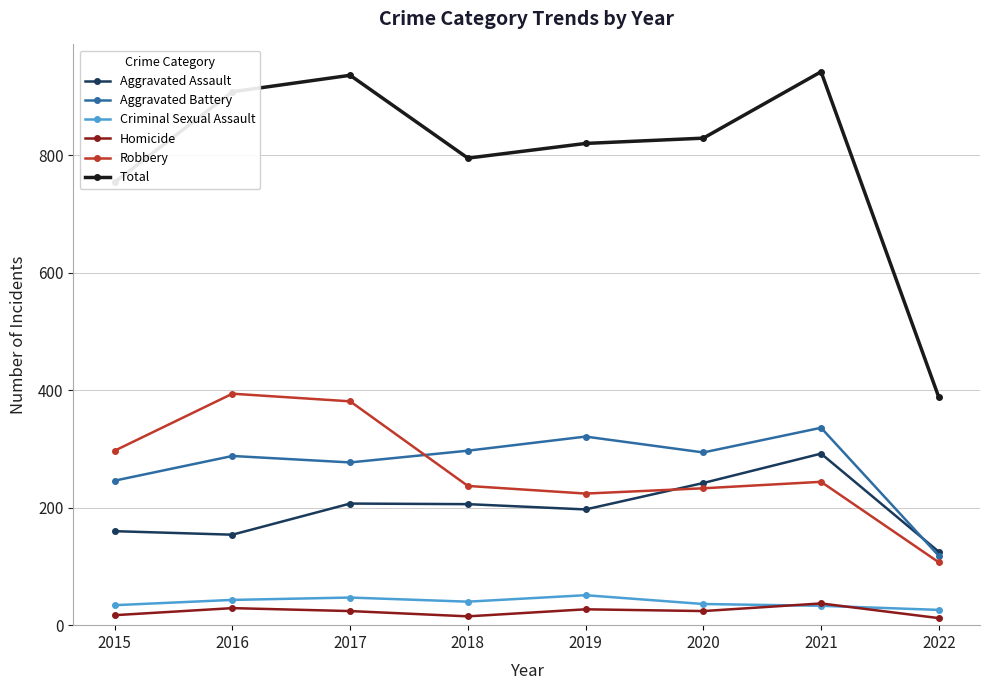

What is the maximum value shown in the chart?

942